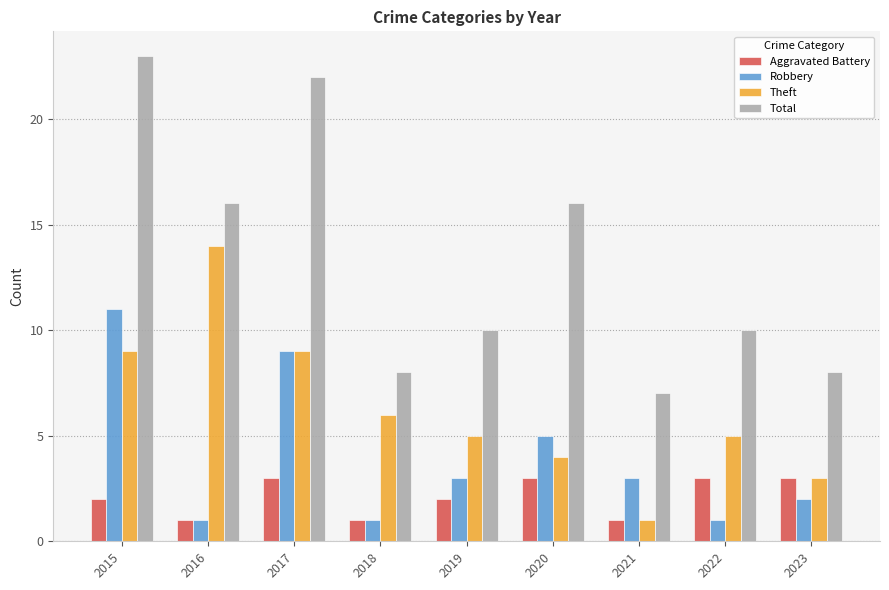

List the series in order of their overall mean, highest first.

Total, Theft, Robbery, Aggravated Battery